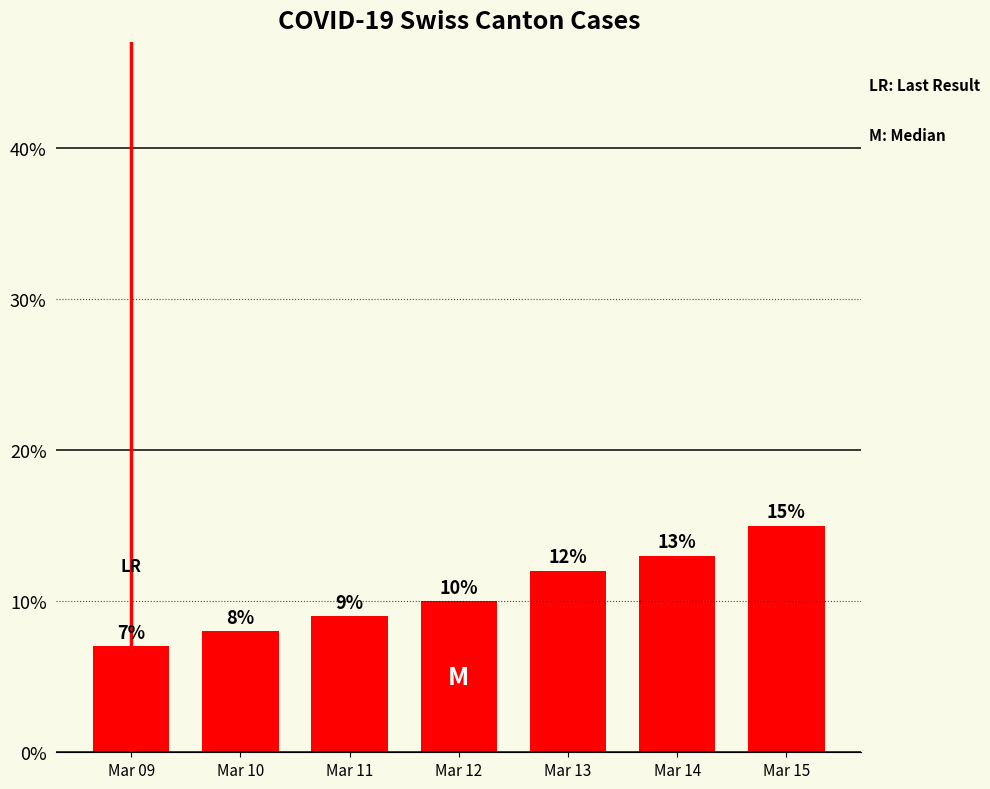

Rank the categories by value from lowest to highest.

Mar 09, Mar 10, Mar 11, Mar 12, Mar 13, Mar 14, Mar 15